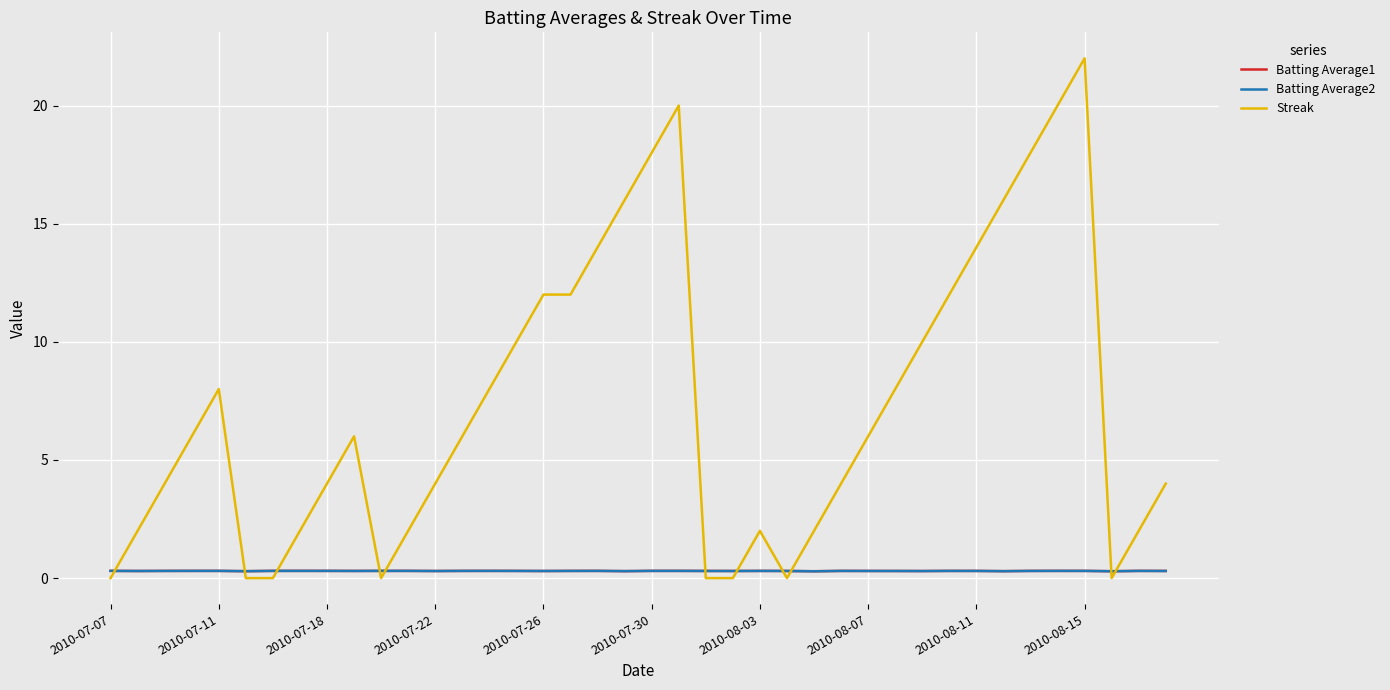

Which series has the largest total across all categories?

Streak